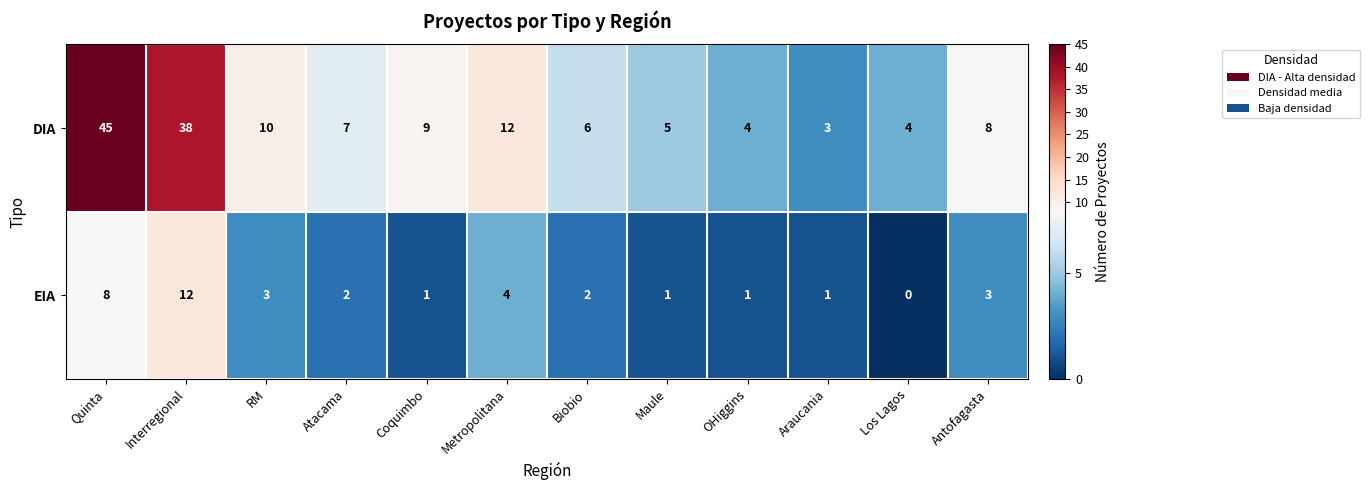

Which series has the largest total across all categories?

DIA